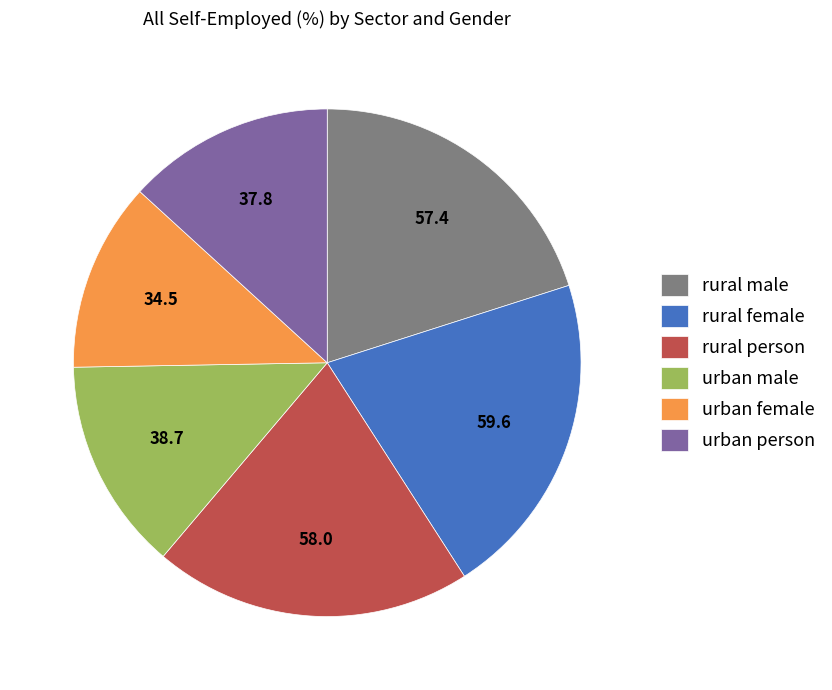

Is it true that urban male is 14% of the pie?

True